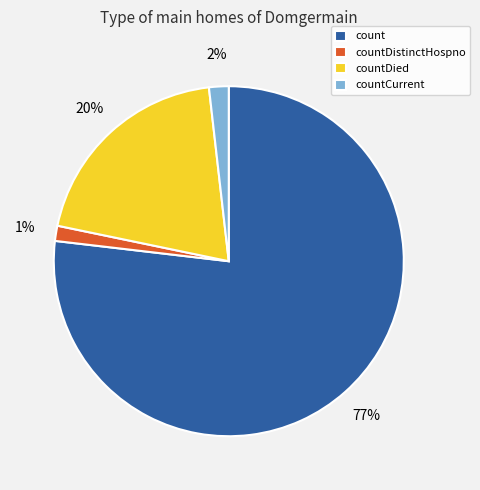

Which category accounts for the majority?

count